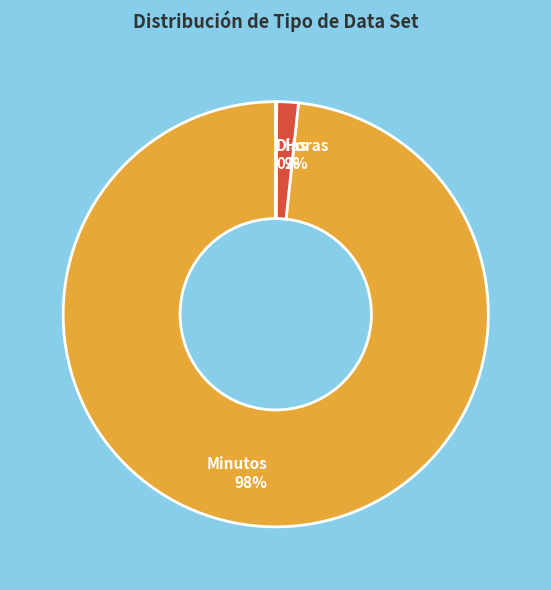

To the nearest percent, what is the difference between the largest and smallest slice percentages?

98%